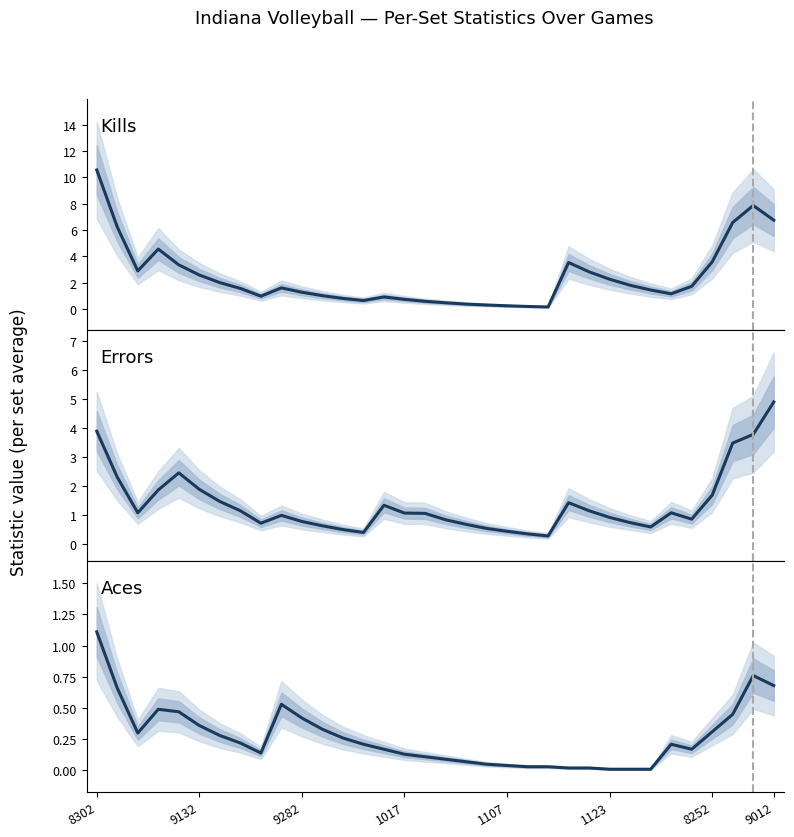

What is the sum of all Aces values?

9.2